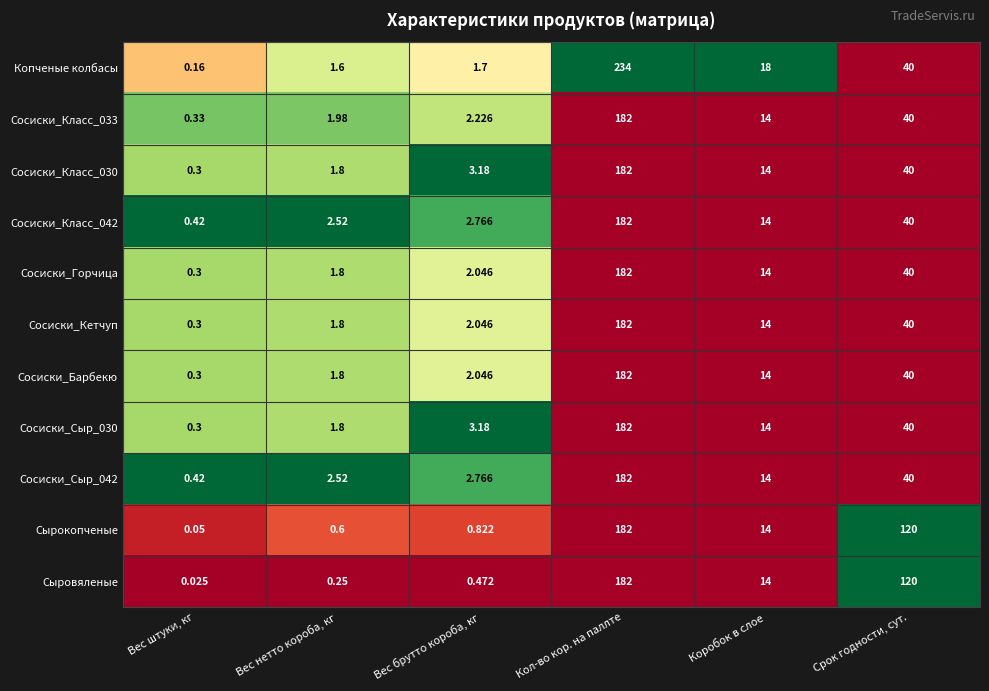

At which category does the chart reach its peak across all series?

Кол-во кор. на паллте